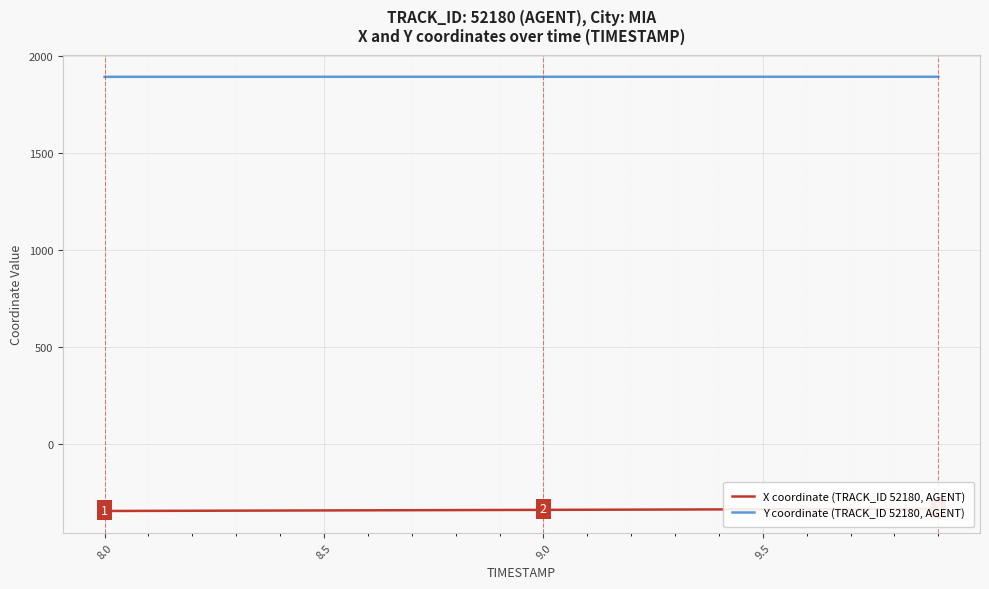

What is the value of the Y coordinate (TRACK_ID 52180, AGENT) point at the 17th from the left?

1894.6